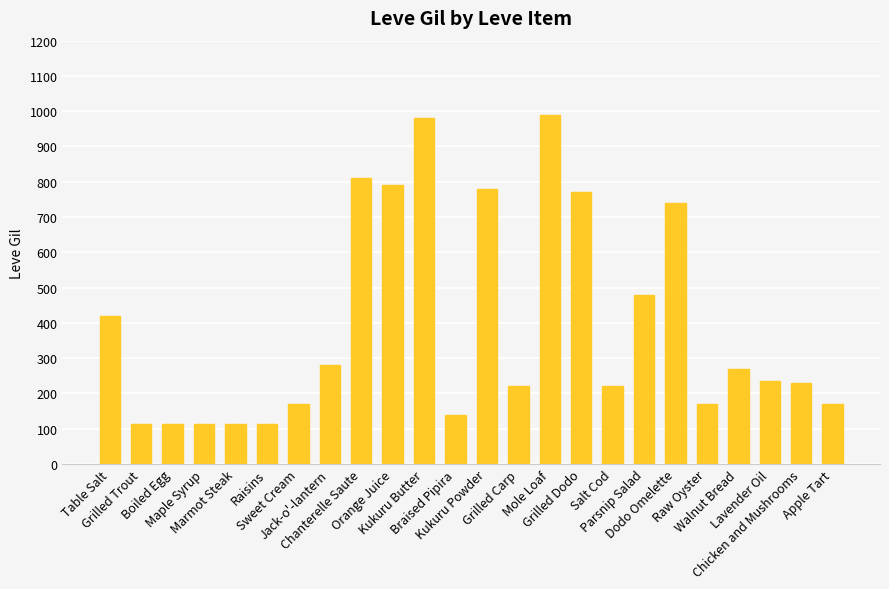

Is it true that the value at Table Salt is 420?

True